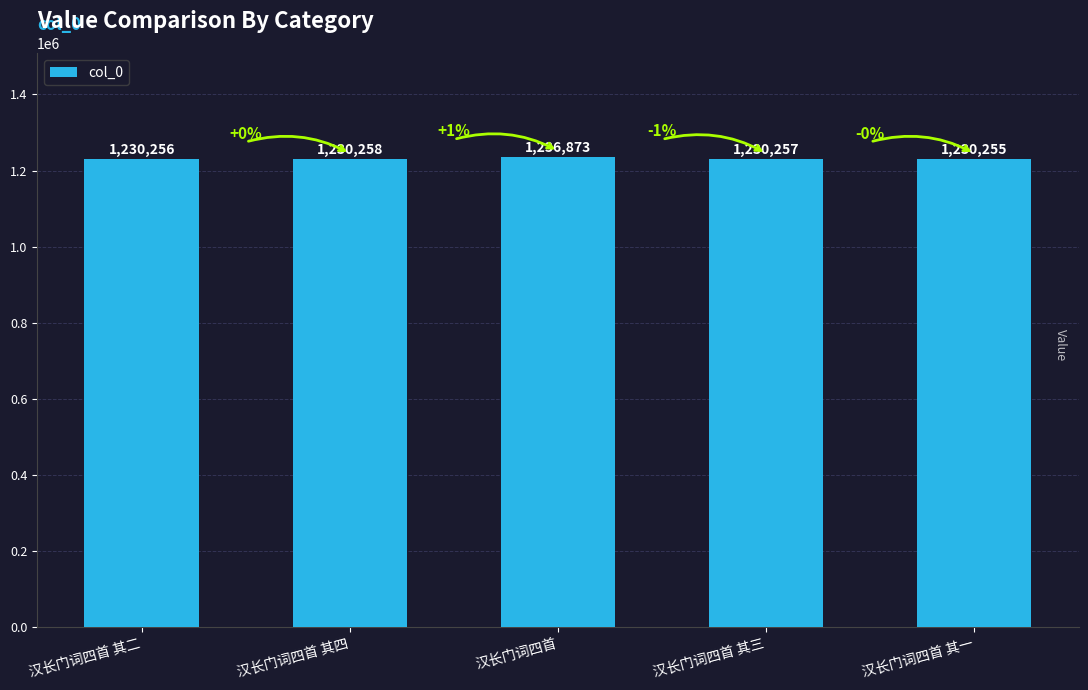

What position from the right is 汉长门词四首?

3